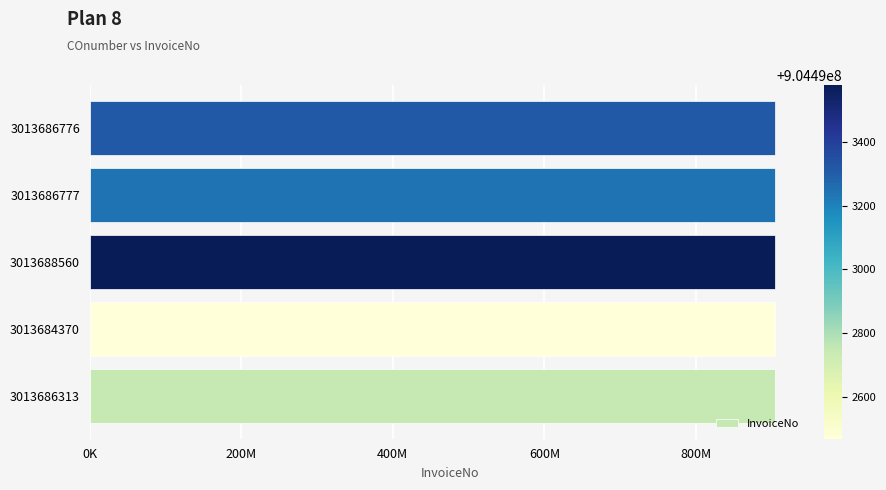

Does the chart contain any negative values?

No